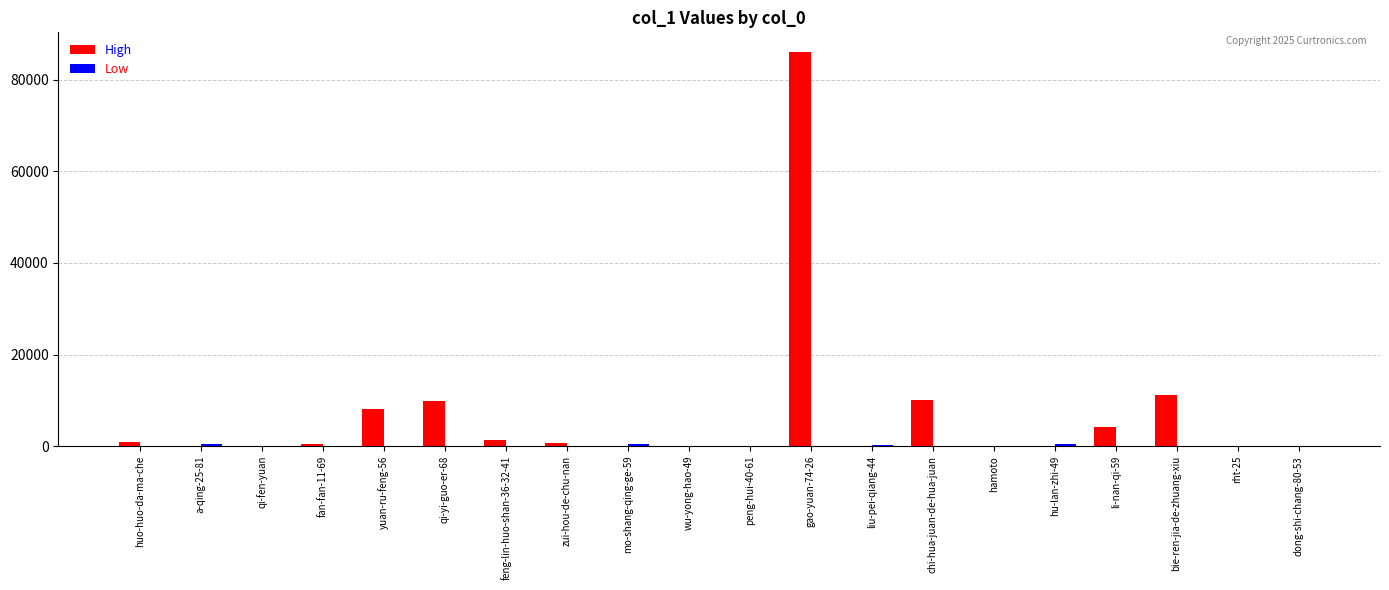

What is the sum of all High values?

132875